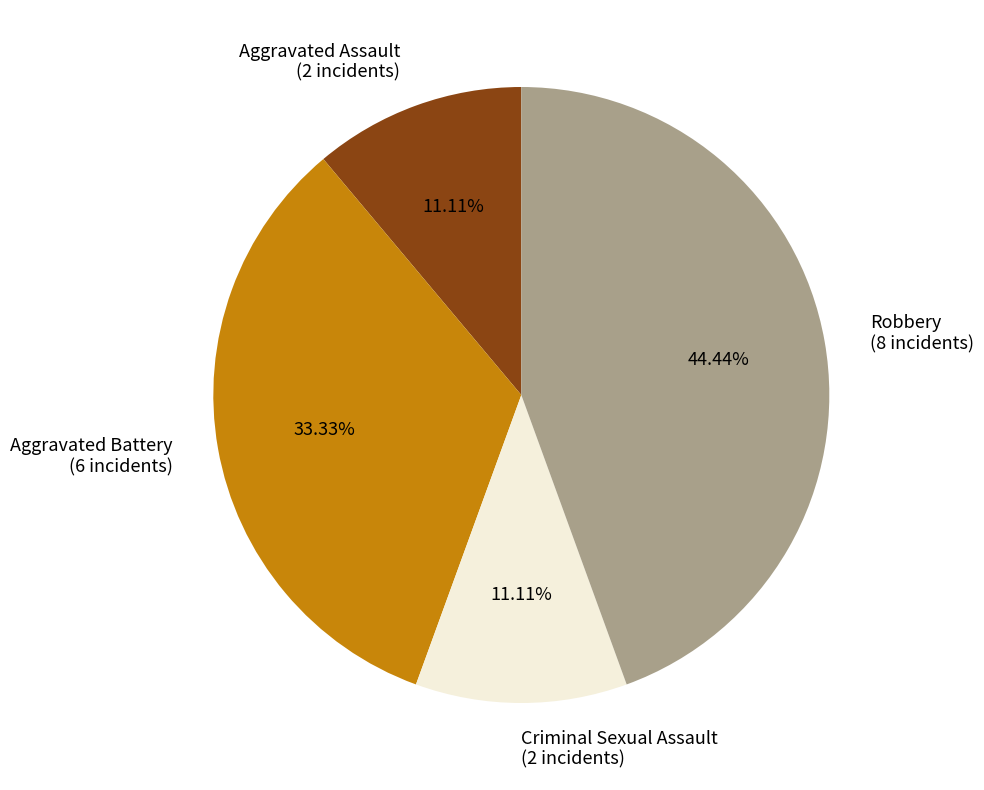

To the nearest percent, what is the combined percentage of Aggravated Battery and Robbery?

78%